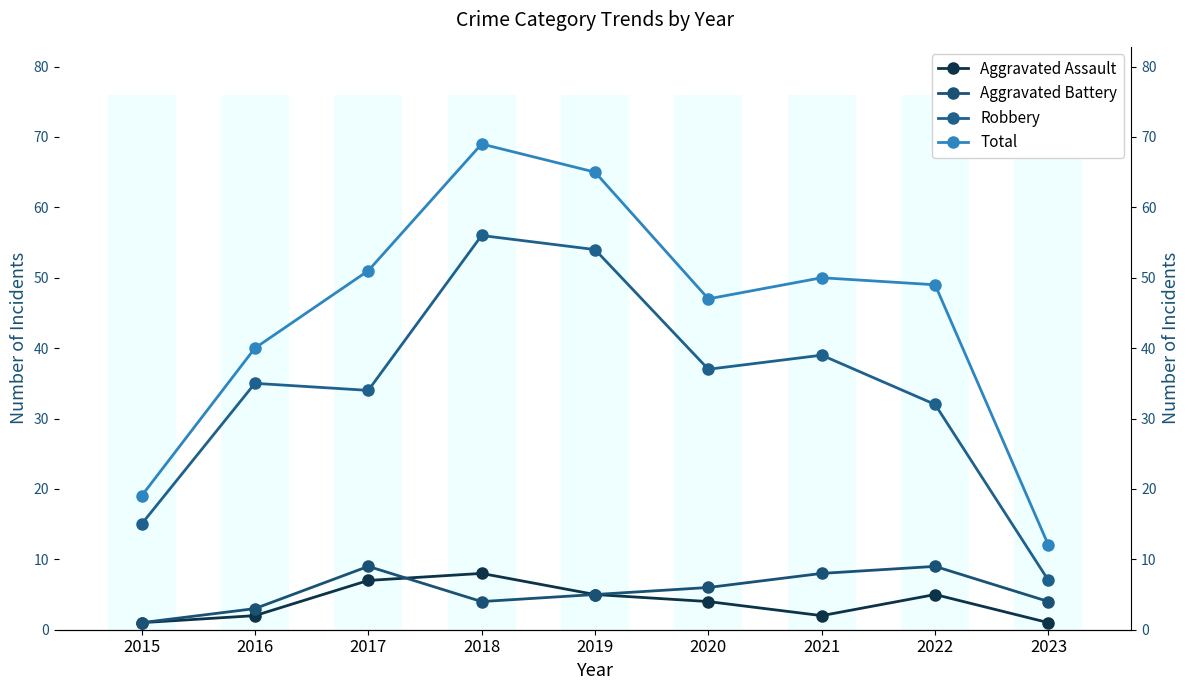

At how many categories does at least one series exceed 4?

9